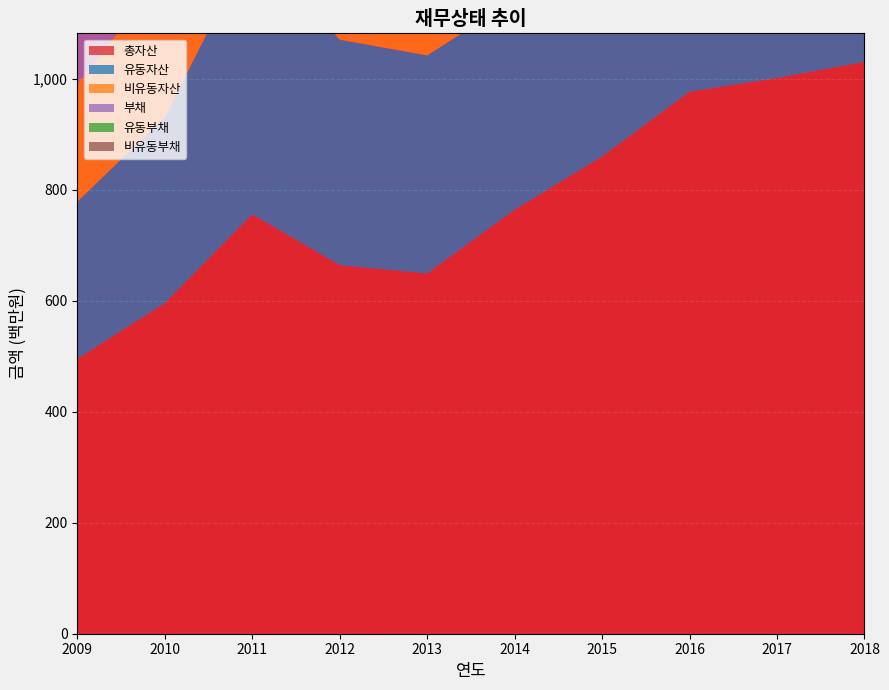

Reading right to left, extract all data points from this chart.

총자산: 2018=1030652777	2017=1001617902	2016=976860976	2015=860158579	2014=764084671	2013=649347397	2012=664287280	2011=755979760	2010=595771984	2009=495360687
유동자산: 2018=403032990	2017=373811621	2016=331155795	2015=329309230	2014=378669502	2013=393038535	2012=406514318	2011=488486366	2010=334883451	2009=283393207
비유동자산: 2018=627619787	2017=627806281	2016=645705180	2015=530849349	2014=385415169	2013=256308863	2012=257772961	2011=267493394	2010=260888533	2009=211967480
부채: 2018=427681971	2017=372871406	2016=342597497	2015=278174870	2014=189126634	2013=147023776	2012=200382422	2011=300131532	2010=163084865	2009=109902485
유동부채: 2018=170420983	2017=74019725	2016=92445326	2015=131287313	2014=135152619	2013=115714482	2012=163042723	2011=172081291	2010=118585330	2009=69467260
비유동부채: 2018=257260988	2017=298851681	2016=250152171	2015=146887557	2014=53974016	2013=31309294	2012=37339699	2011=128050242	2010=44499535	2009=40435225